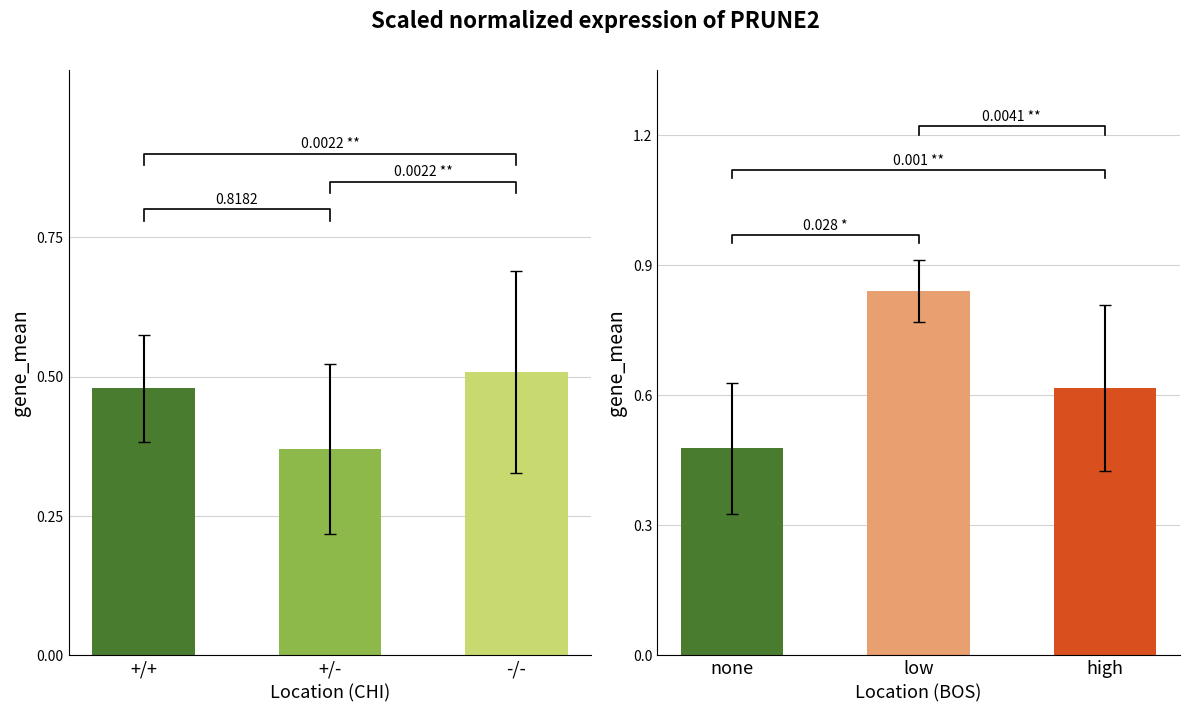

List the labels in order of value, smallest first.

+/-, +/+, -/-